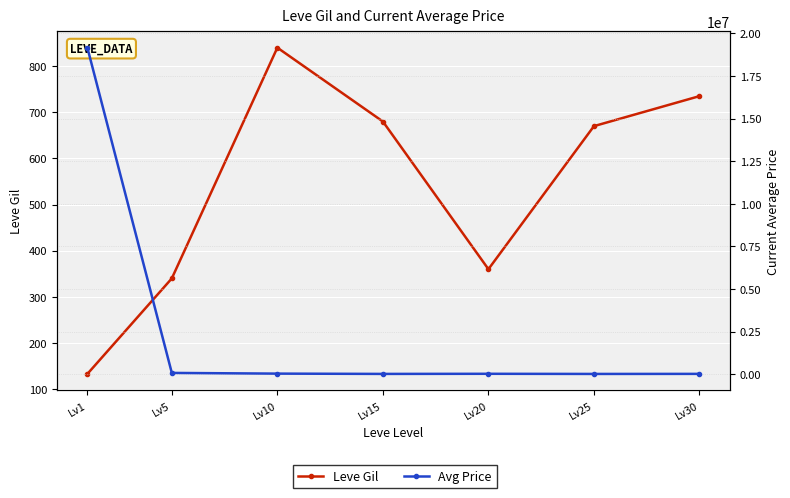

At which label is Avg Price closest to 9592522?

Lv5